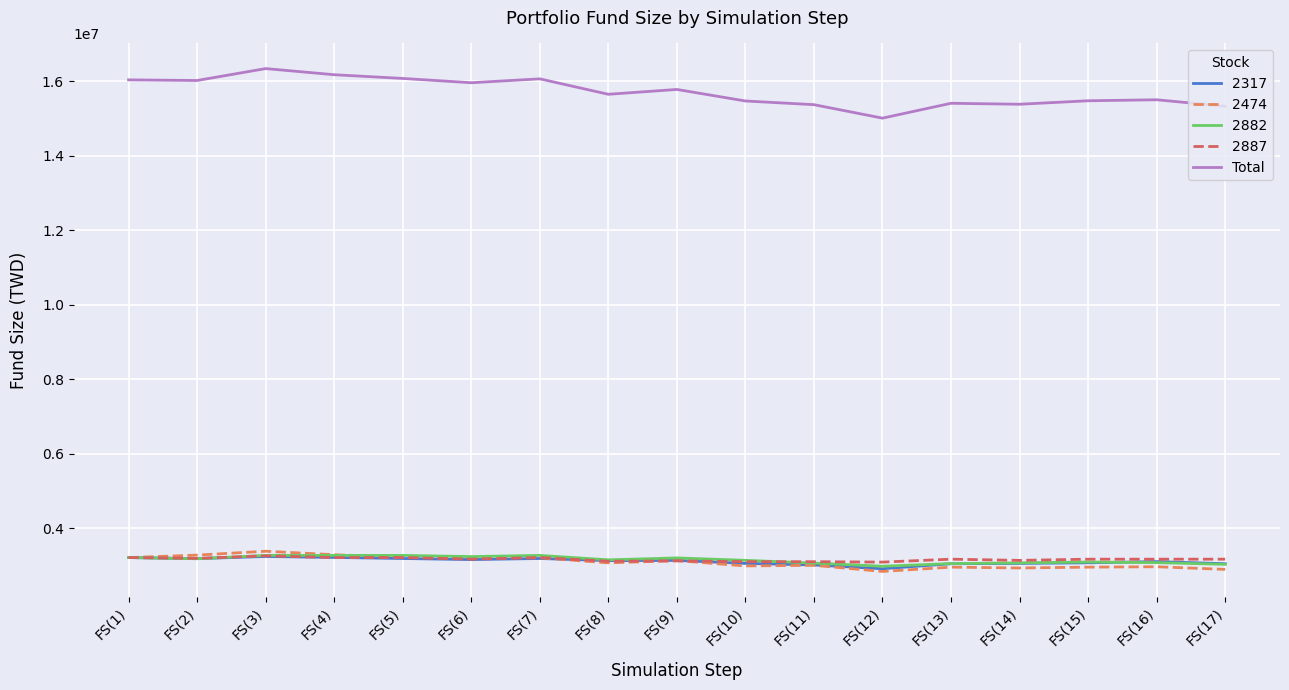

Which series has the widest spread of values?

Total